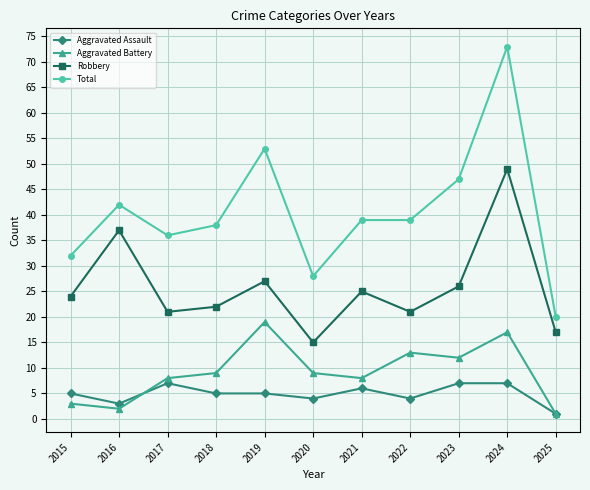

Read the Aggravated Battery value at 2019.

19